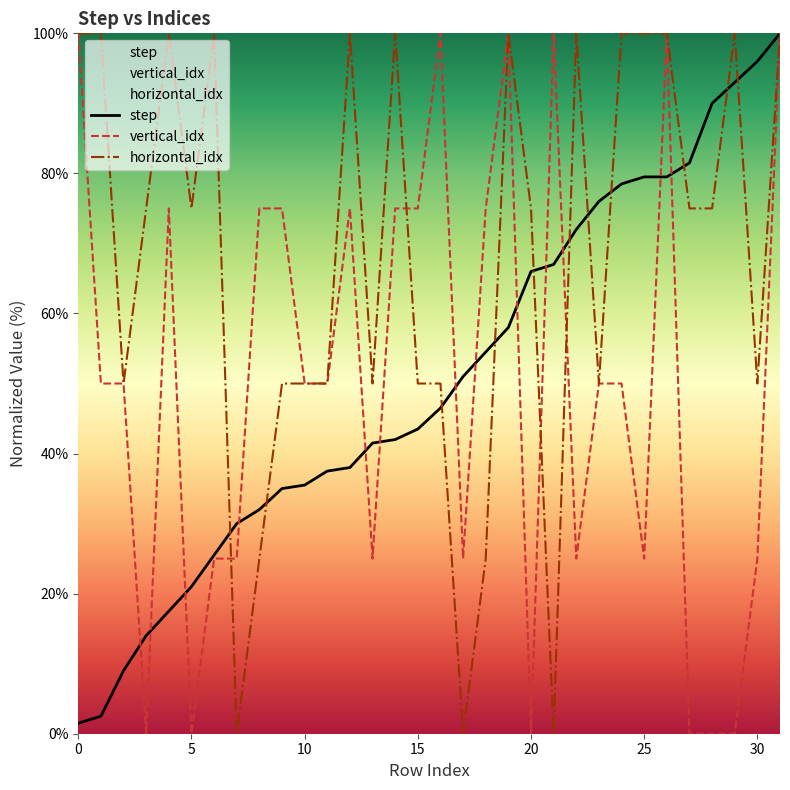

True or false: horizontal_idx has a value of 88.5 at 13.

False